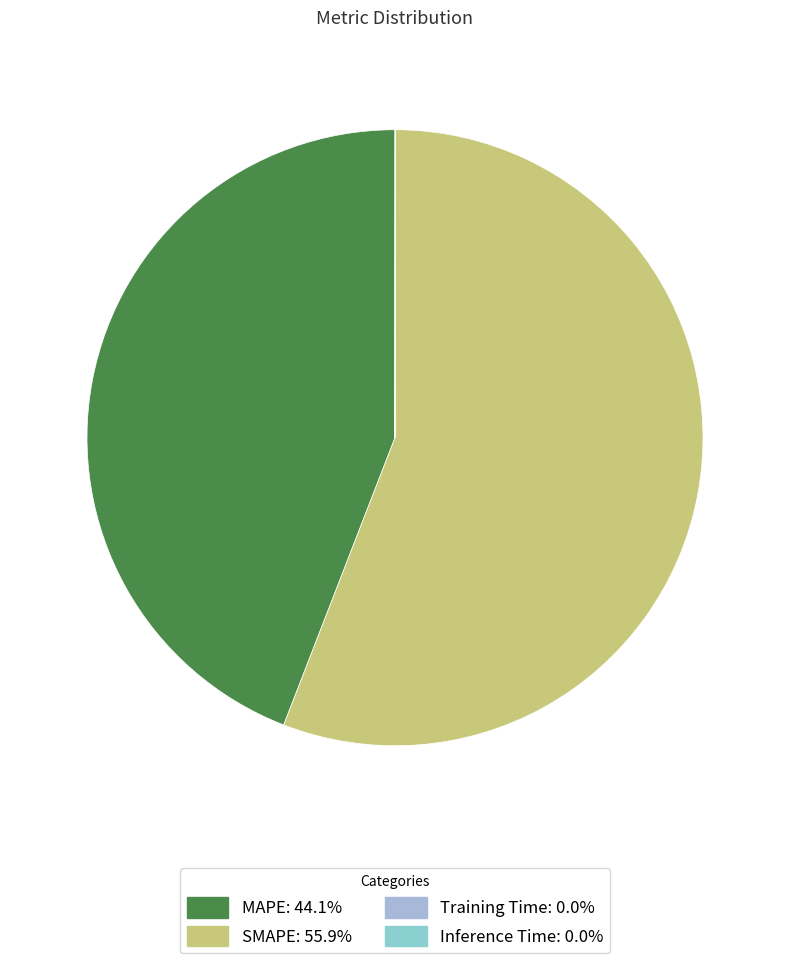

To the nearest percent, what is the difference between the largest and smallest slice percentages?

56%